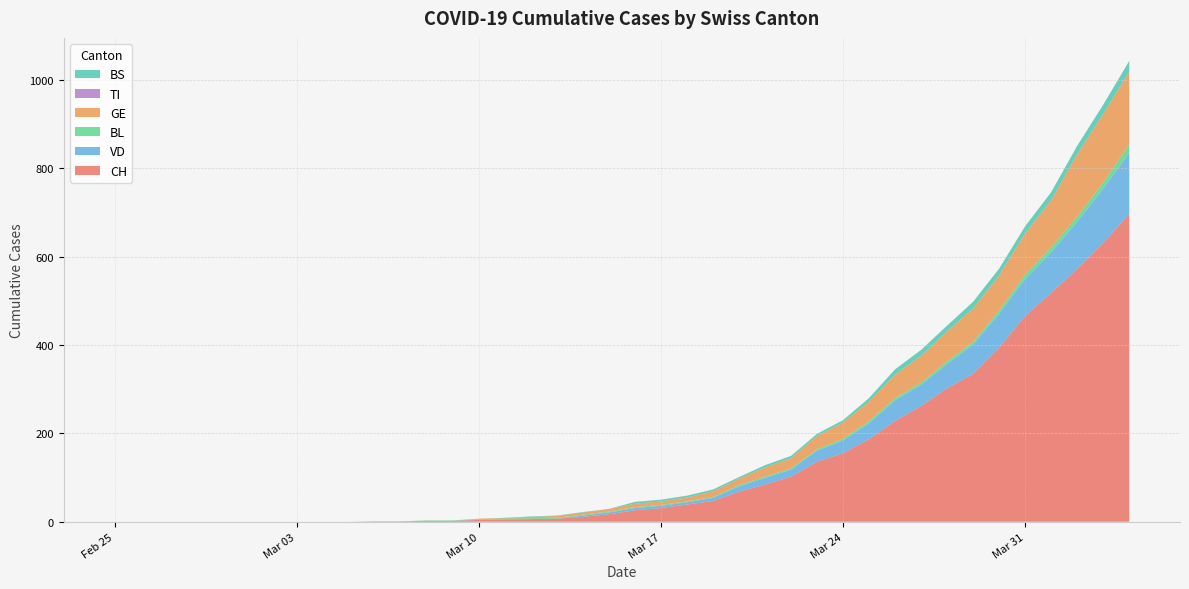

Reading right to left, transcribe all the data shown in this chart.

CH: 697	631	572	518	466	394	335	302	262	228	187	155	136	102	84	68	47	39	31	26	17	11	7	6	5	4	2	2	1	1	0	0	0	0	0	0	0	0	0	0
VD: 138	123	107	92	84	77	66	55	48	47	36	29	25	16	15	12	7	5	5	5	4	3	0	0	1	1	0	0	0	0	0	0	0	0	0	0	0	0	0	0
BL: 19	14	12	11	10	7	6	6	5	5	5	4	3	3	3	3	2	2	2	2	2	2	2	2	2	1	1	1	0	0	0	0	0	0	0	0	0	0	0	0
GE: 165	155	141	107	93	80	76	68	61	53	44	37	30	23	21	14	13	9	8	8	6	5	4	3	1	1	0	0	0	0	0	0	0	0	0	0	0	0	0	0
TI: 0	0	0	0	0	0	0	0	0	0	0	0	0	0	0	0	0	0	0	0	0	0	0	0	0	0	0	0	0	0	0	0	0	0	0	0	0	0	0	0
BS: 24	21	19	18	16	15	15	13	13	12	8	5	5	5	5	4	4	4	4	4	0	1	1	1	0	0	0	0	0	0	0	0	0	0	0	0	0	0	0	0